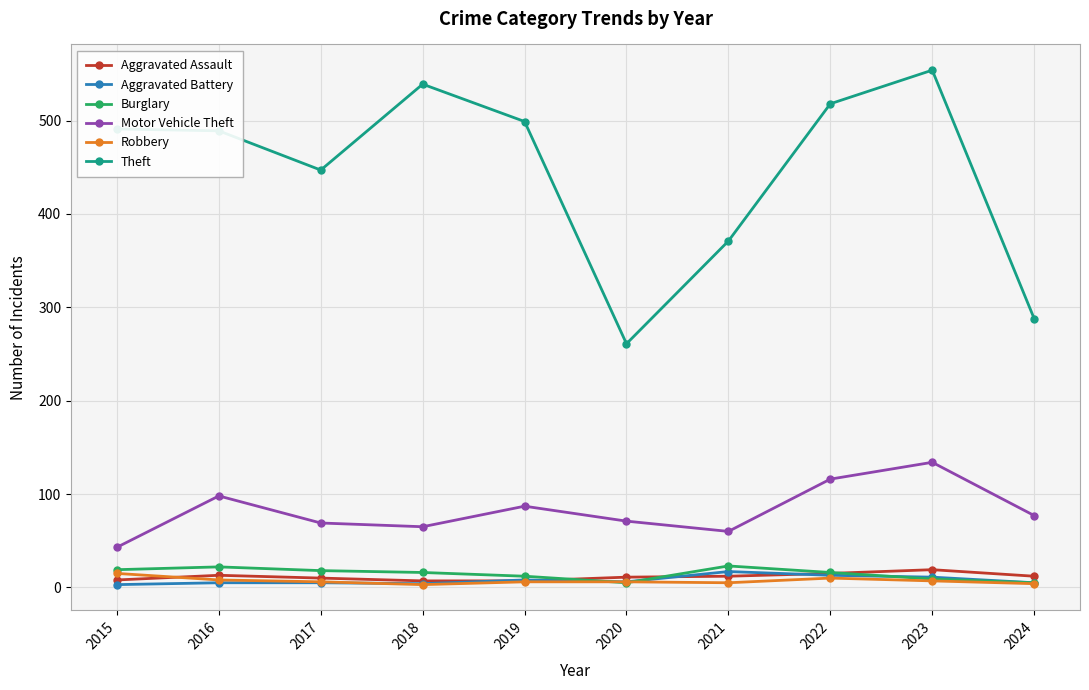

How many series are shown in this chart?

6